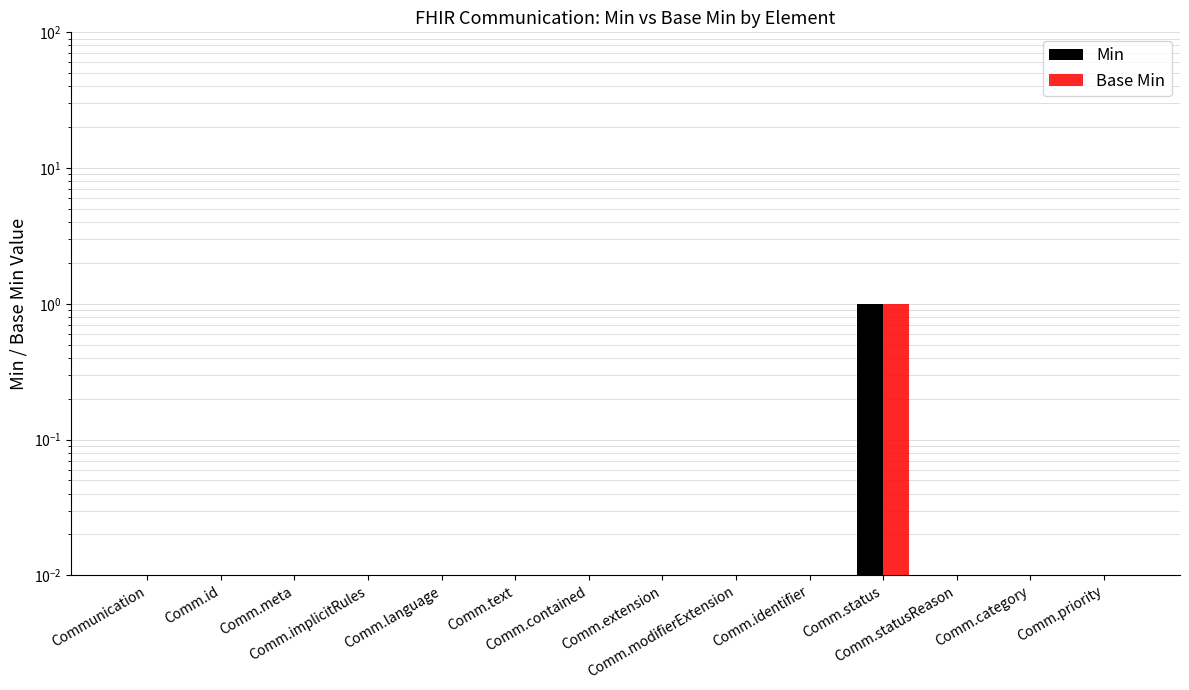

List the labels in order of Base Min value, smallest first.

Communication, Comm.id, Comm.meta, Comm.implicitRules, Comm.language, Comm.text, Comm.contained, Comm.extension, Comm.modifierExtension, Comm.identifier, Comm.statusReason, Comm.category, Comm.priority, Comm.status